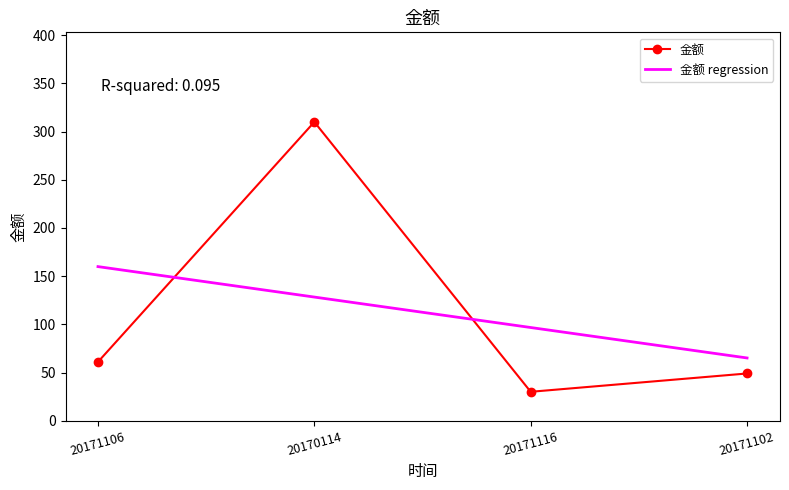

Is it true that 金额 regression equals 96.7 at 20171116?

True